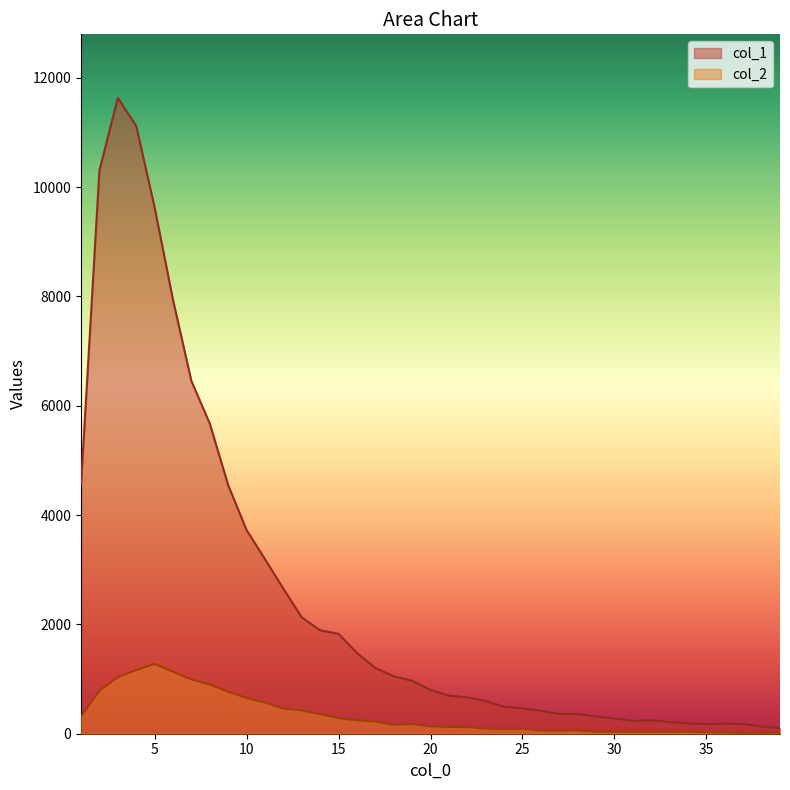

How many data points does each series have?

39